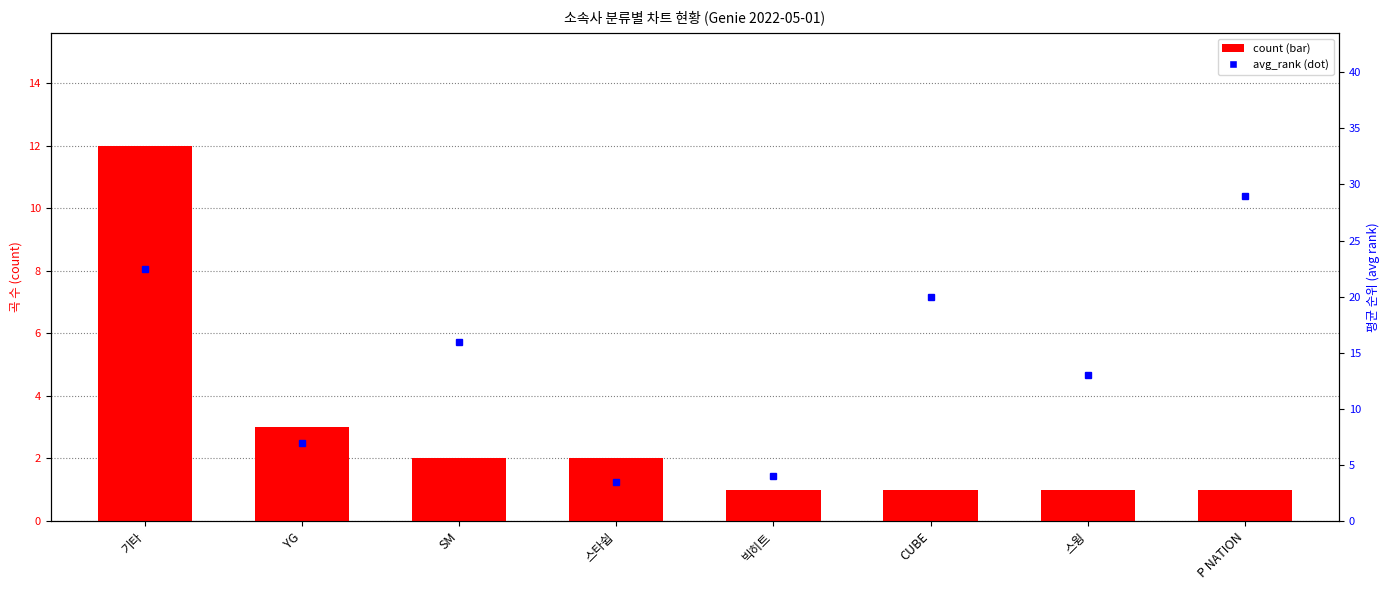

Which label corresponds to the smallest value in the chart?

빅히트